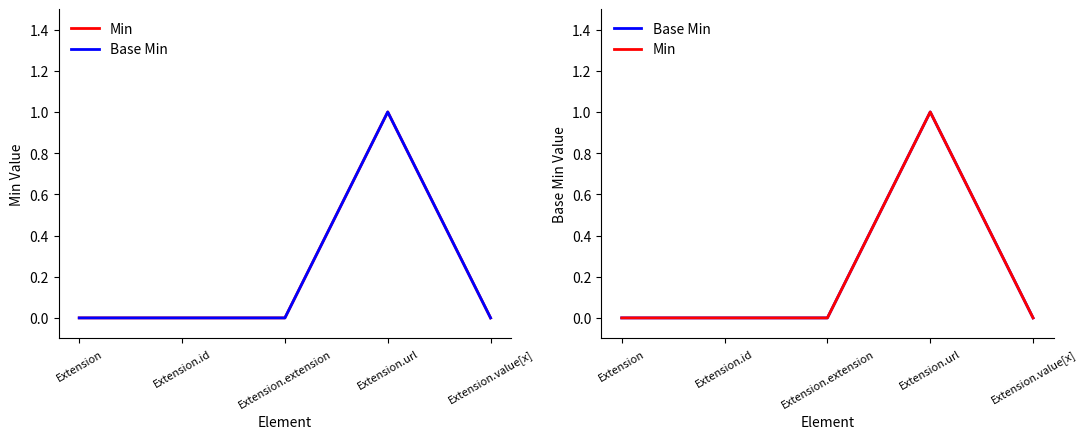

Which category has the highest value in the Min series?

Extension.url